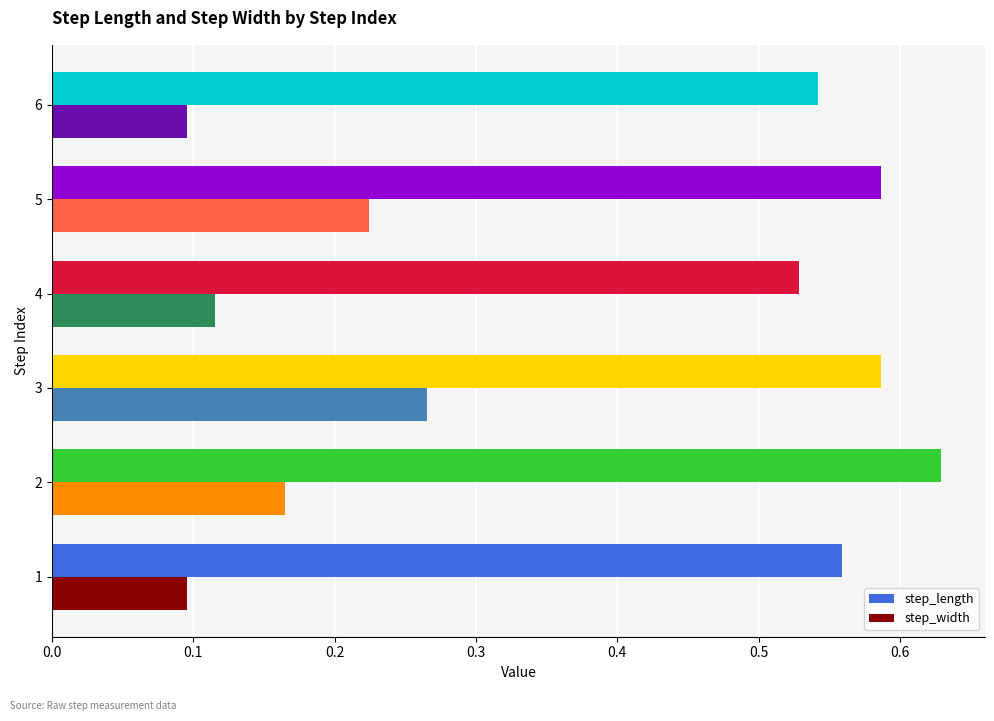

Which series has the largest total across all categories?

step_length